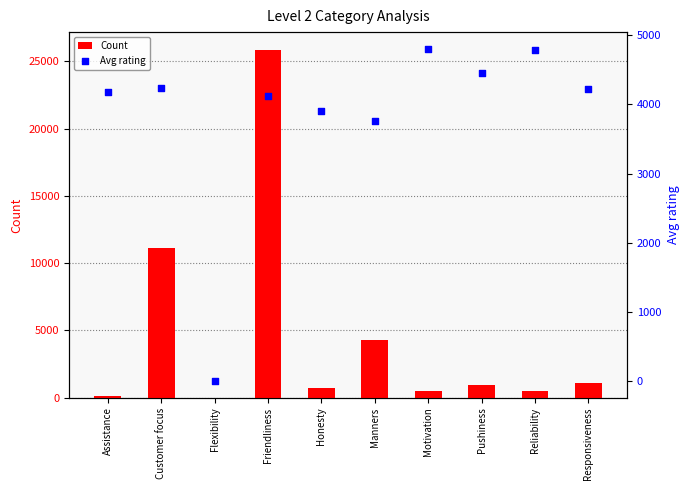

At how many categories does at least one series exceed 15705?

1